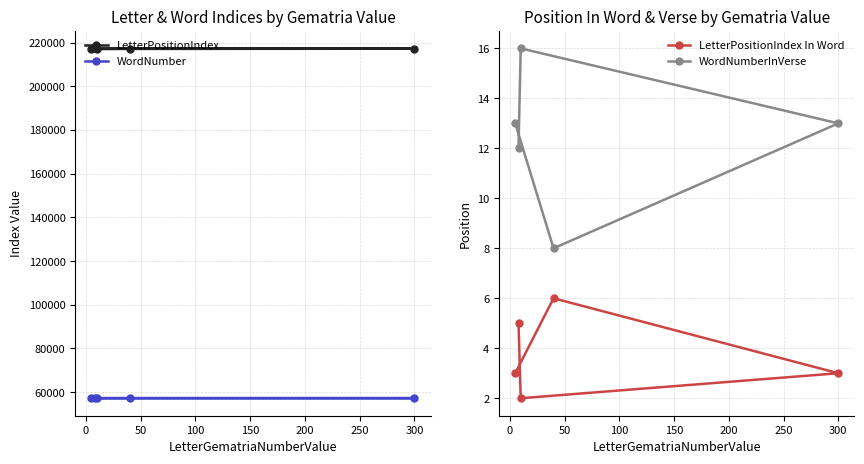

What is the value of the LetterPositionIndex In Word point at the 3rd from the left?

2